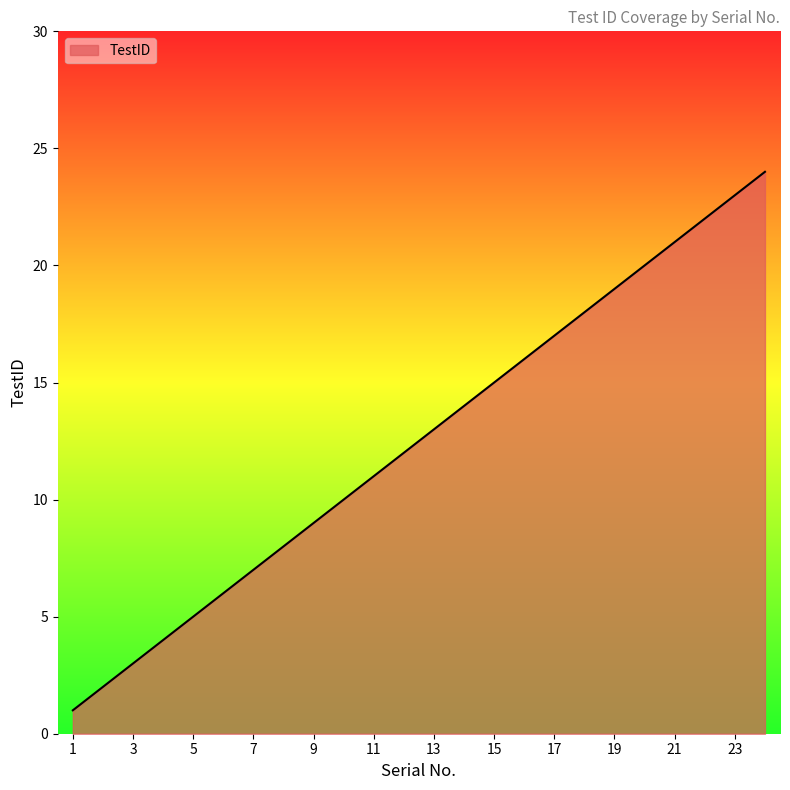

Reading left to right, list all the values displayed in this chart.

1	2	3	4	5	6	7	8	9	10	11	12	13	14	15	16	17	18	19	20	21	22	23	24